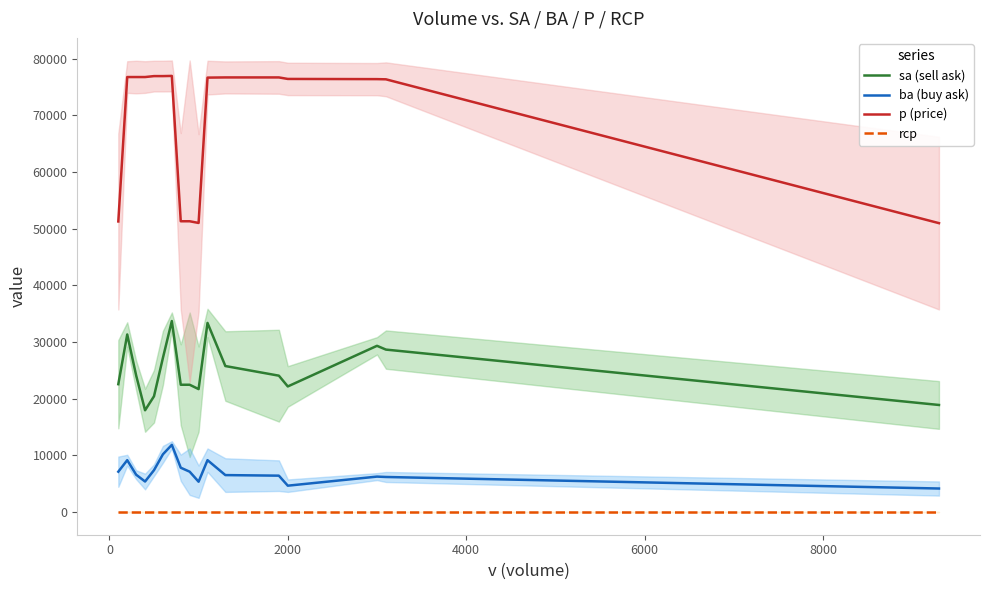

Reading left to right, what are all the values shown in this chart?

sa (sell ask): 22566.7	31333.3	24100.0	17966.7	20433.3	27200.0	33700.0	22466.7	22466.7	21700.0	33366.7	25766.7	24066.7	22166.7	29333.3	28666.7	18900.0
ba (buy ask): 7133.3	9166.7	6600.0	5400.0	7400.0	10200.0	11866.7	7833.3	7133.3	5366.7	9166.7	6533.3	6433.3	4666.7	6266.7	6200.0	4166.7
p (price): 51266.7	76733.3	76733.3	76733.3	76900.0	76900.0	76933.3	51300.0	51300.0	51000.0	76633.3	76666.7	76666.7	76400.0	76366.7	76333.3	50966.7
rcp: 0.0	0.0	0.0	0.0	0.0	0.0	0.0	0.0	0.0	0.0	0.0	0.0	0.0	0.0	0.0	0.0	0.0